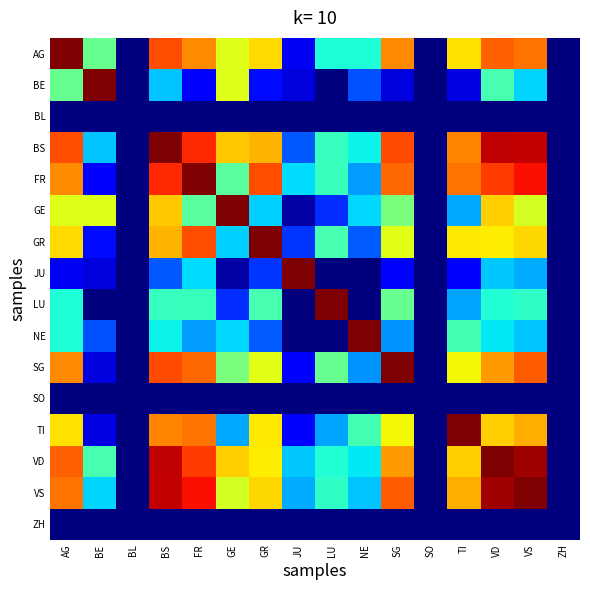

Between TI and JU, which is larger?

TI